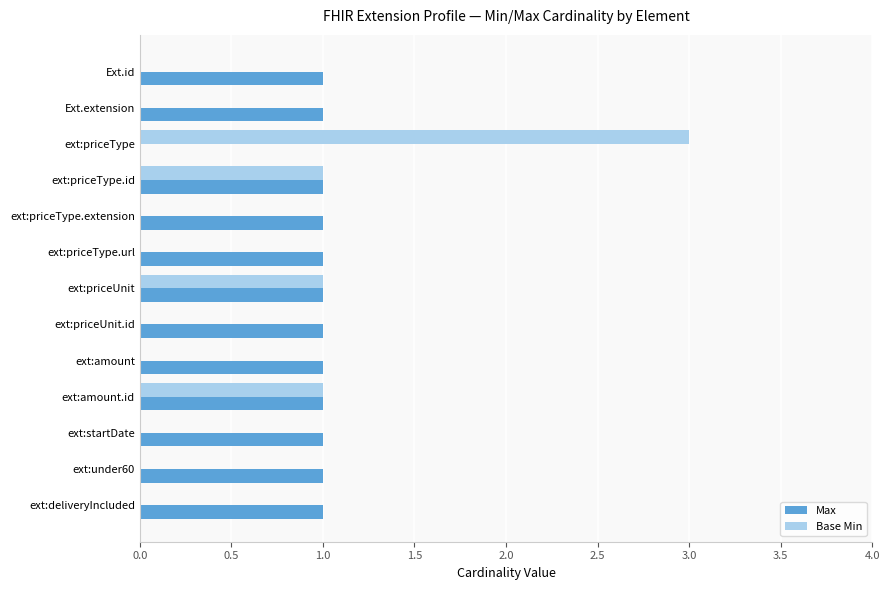

Which label corresponds to the largest value in the chart?

ext:priceType